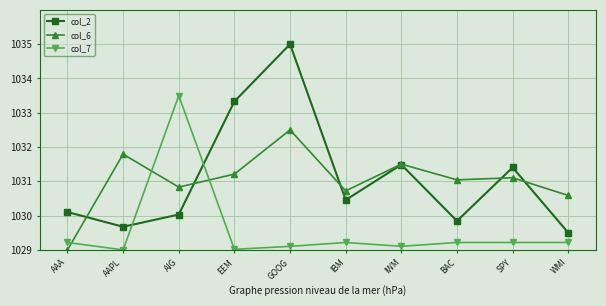

What is the highest value of the col_2 series?

1035.0